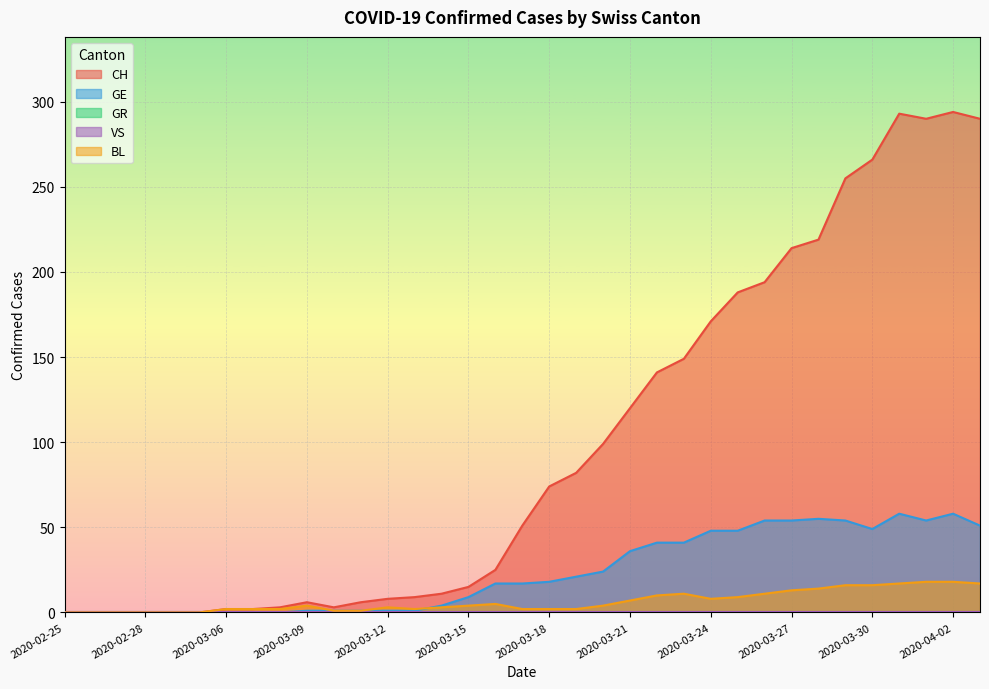

What is the label of the 24th point from the left?

2020-03-23